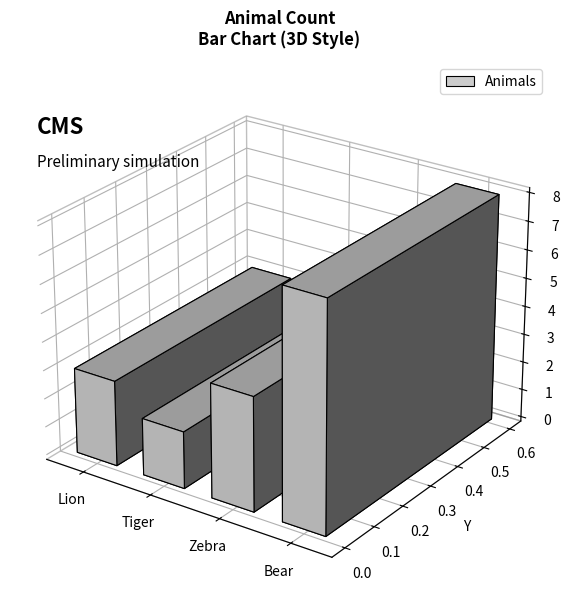

Rank the categories by value from lowest to highest.

Tiger, Lion, Zebra, Bear